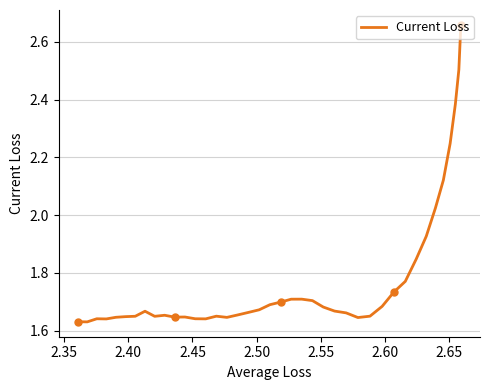

What is the greatest value displayed?

2.7